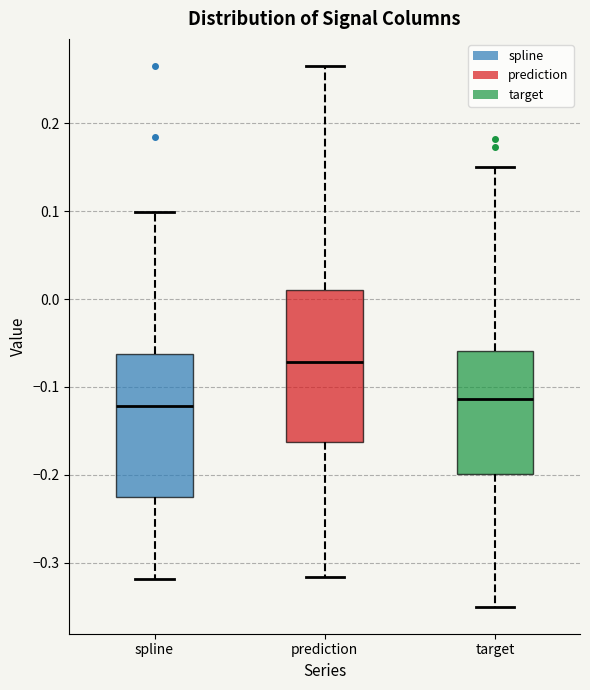

Reading left to right, read every box against the y-axis: the position of its median line, the range the box covers, and the ends of its whiskers. The values are not printed on the chart, so give them approximately, as read against the axis.

spline: median -0.12, box -0.23 to -0.06, whiskers -0.32 to 0.10
prediction: median -0.07, box -0.16 to 0.01, whiskers -0.32 to 0.27
target: median -0.11, box -0.20 to -0.06, whiskers -0.35 to 0.15